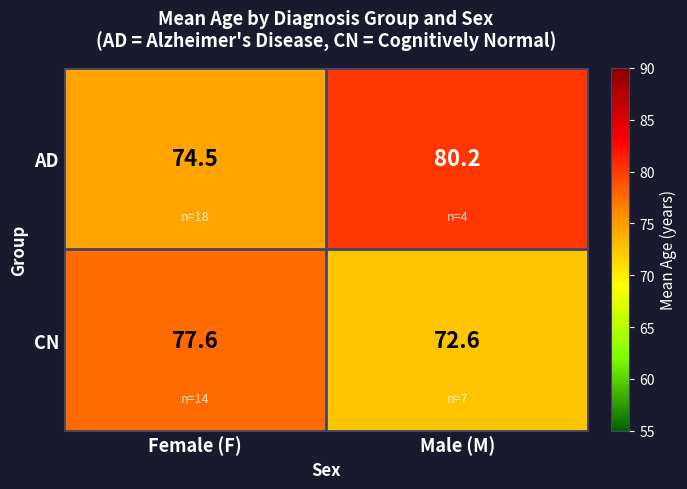

Rank the series by their average value, from lowest to highest.

CN, AD